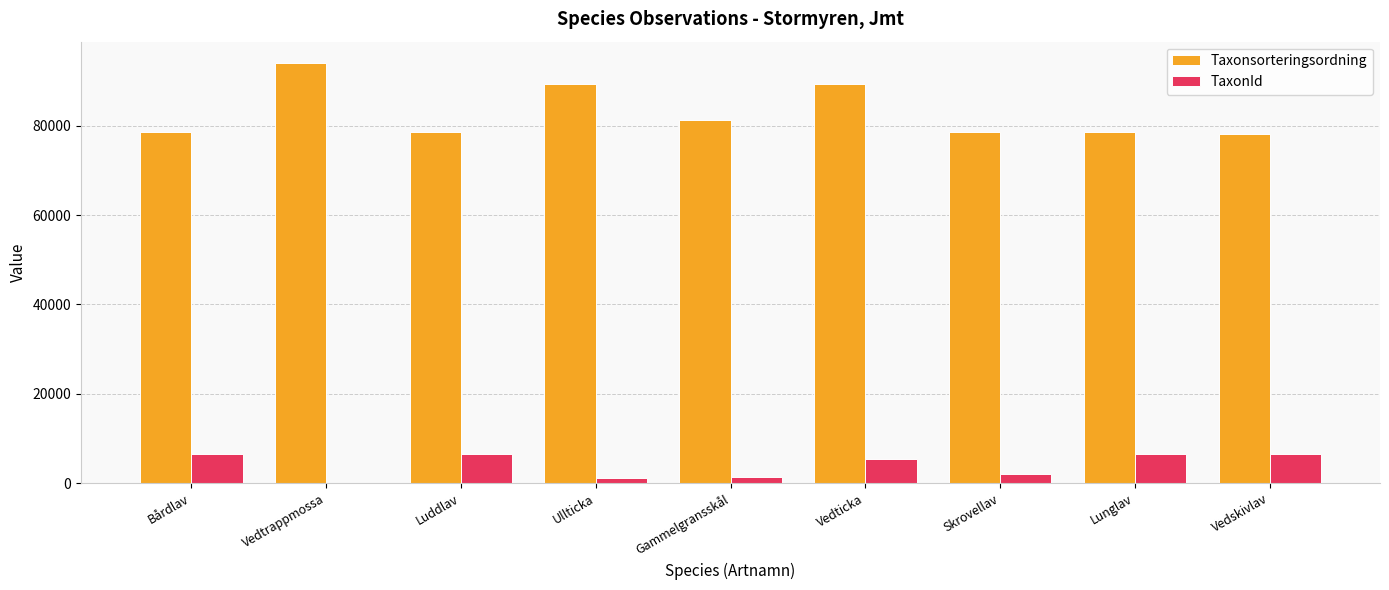

What is the spread (max minus min) of values at Bårdlav?

72148